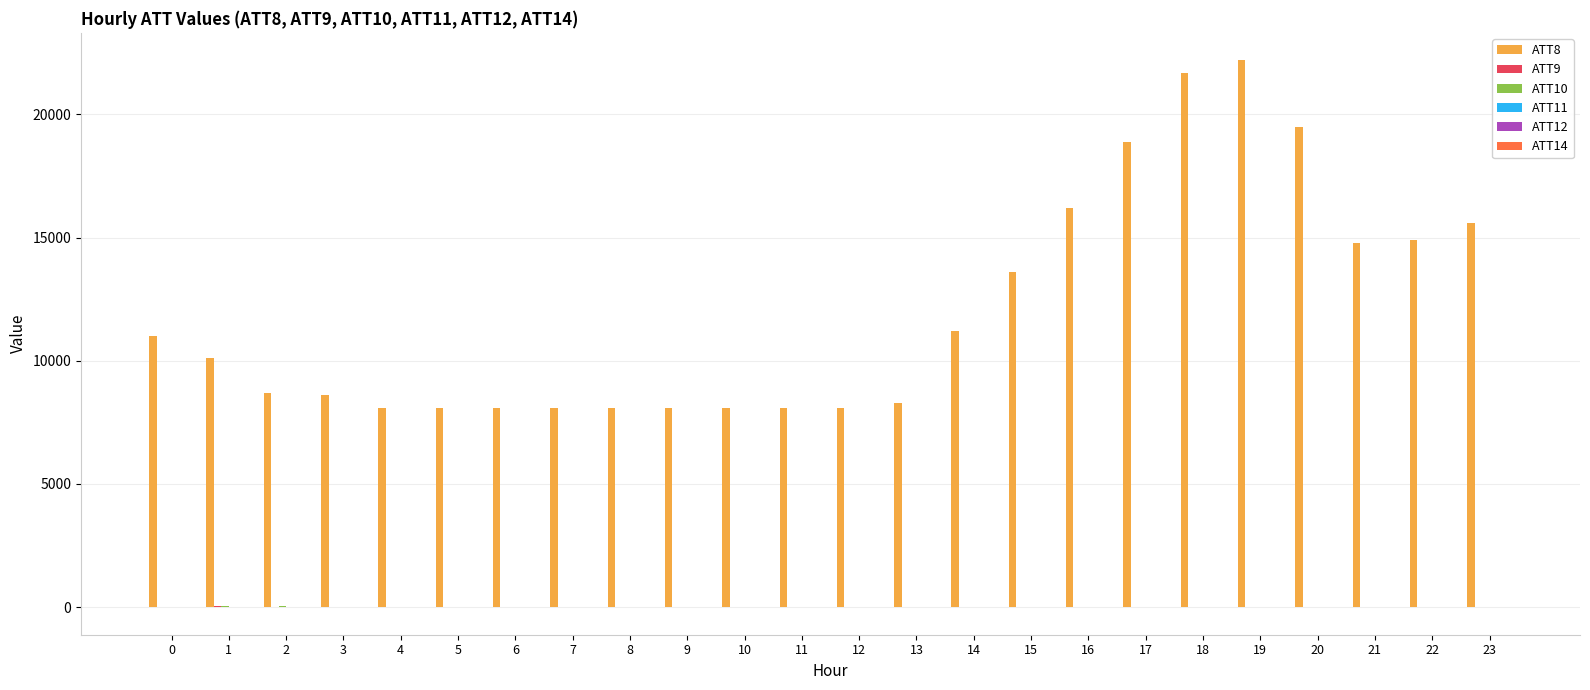

What is the maximum value shown in the chart?

22200.0